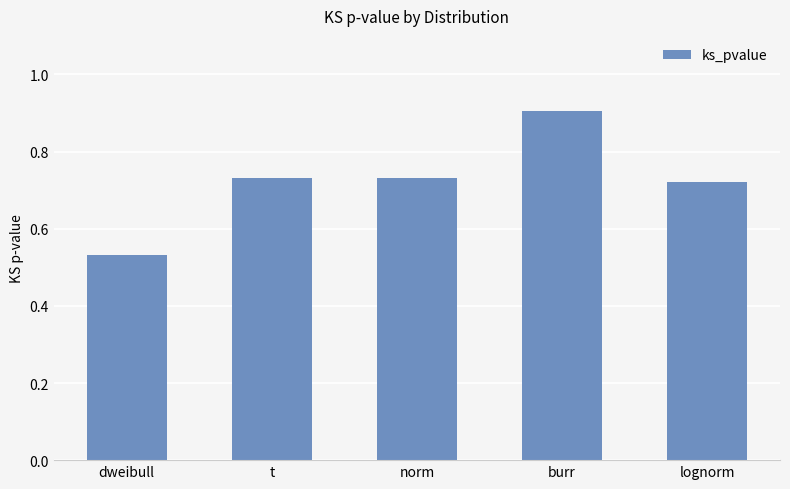

Which label corresponds to the smallest value in the chart?

dweibull